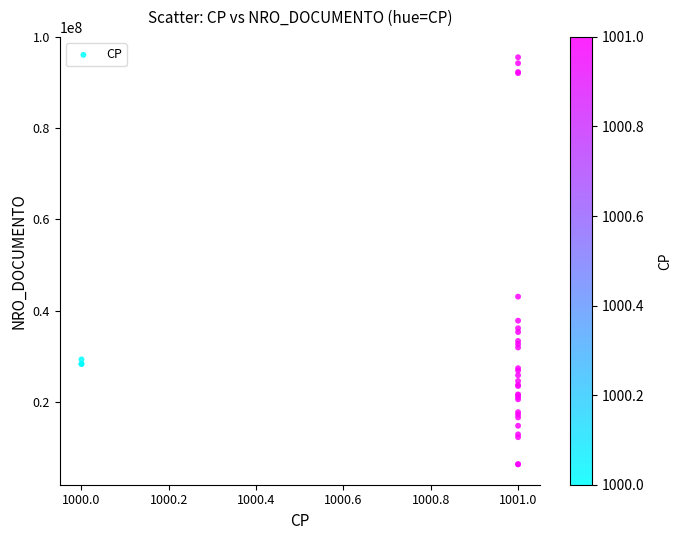

What Y value in the scatter plot is closest to 50936992?

43084182